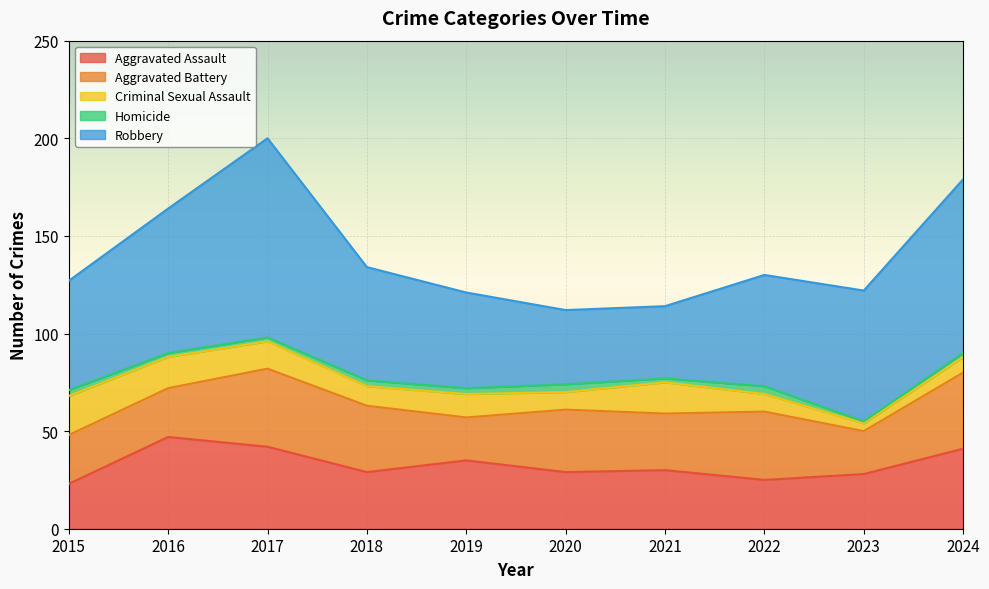

How many lines are shown in the chart?

5